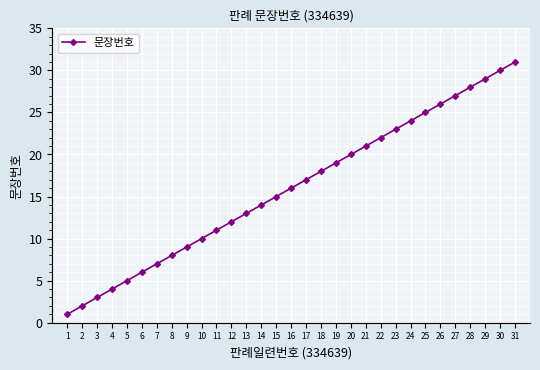

At which label is the value closest to 16?

16